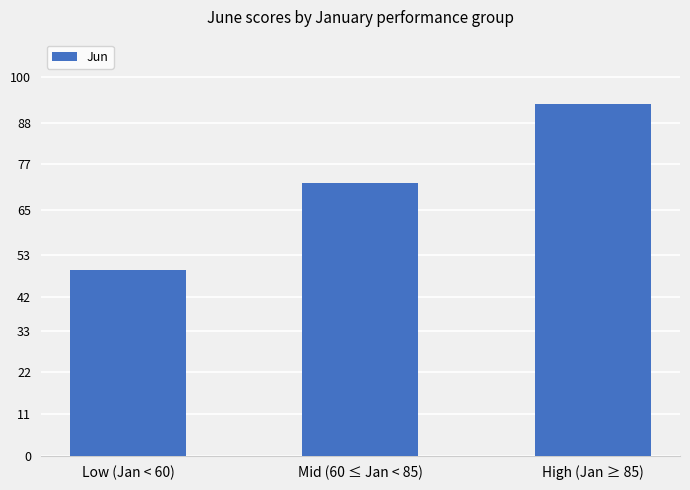

Rank the categories by value from lowest to highest.

Low (Jan < 60), Mid (60 ≤ Jan < 85), High (Jan ≥ 85)